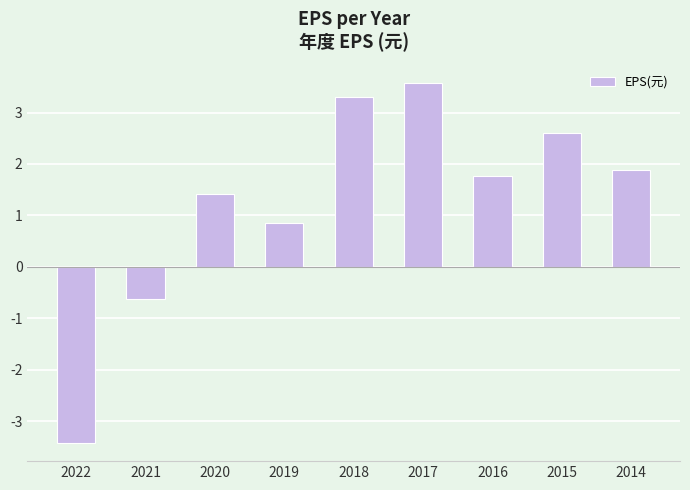

Which category has the highest value across all series?

2017